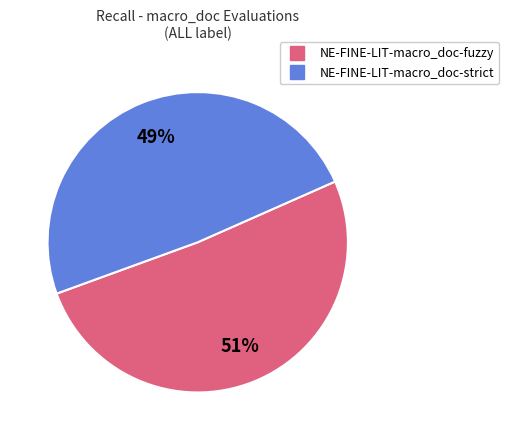

To the nearest percent, what percentage of the pie is NE-FINE-LIT-macro_doc-fuzzy?

51%